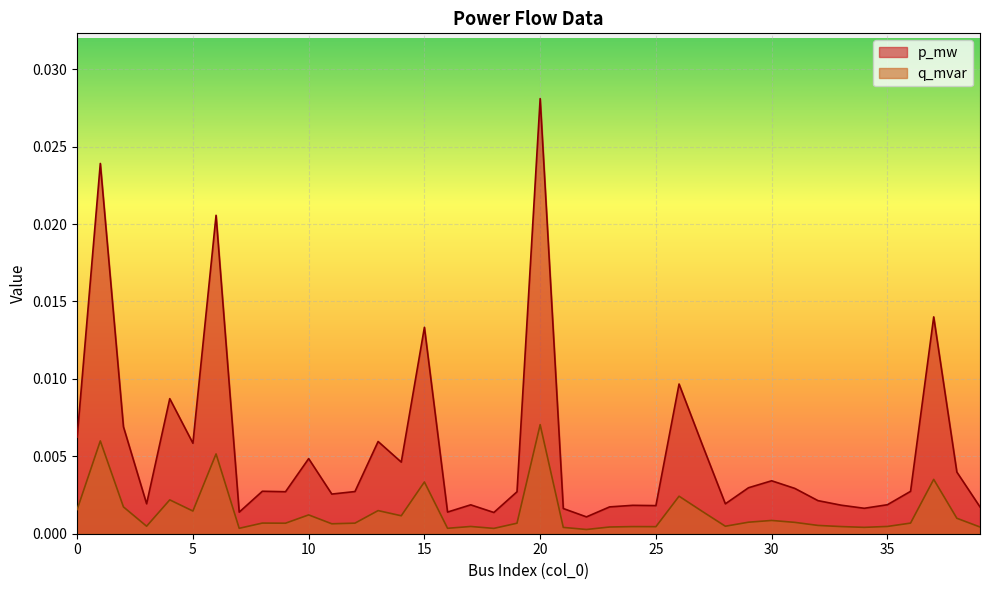

True or false: p_mw and q_mvar cross at least once.

False